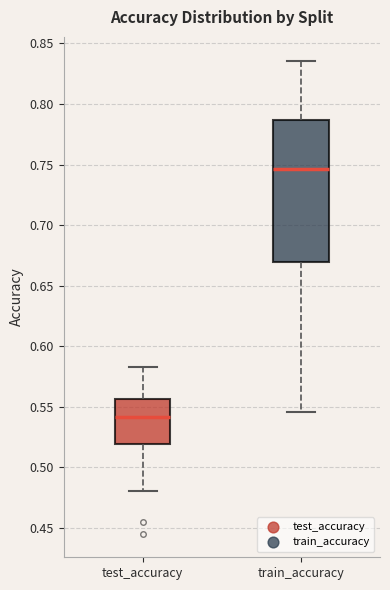

Which box has the lowest median line?

test_accuracy